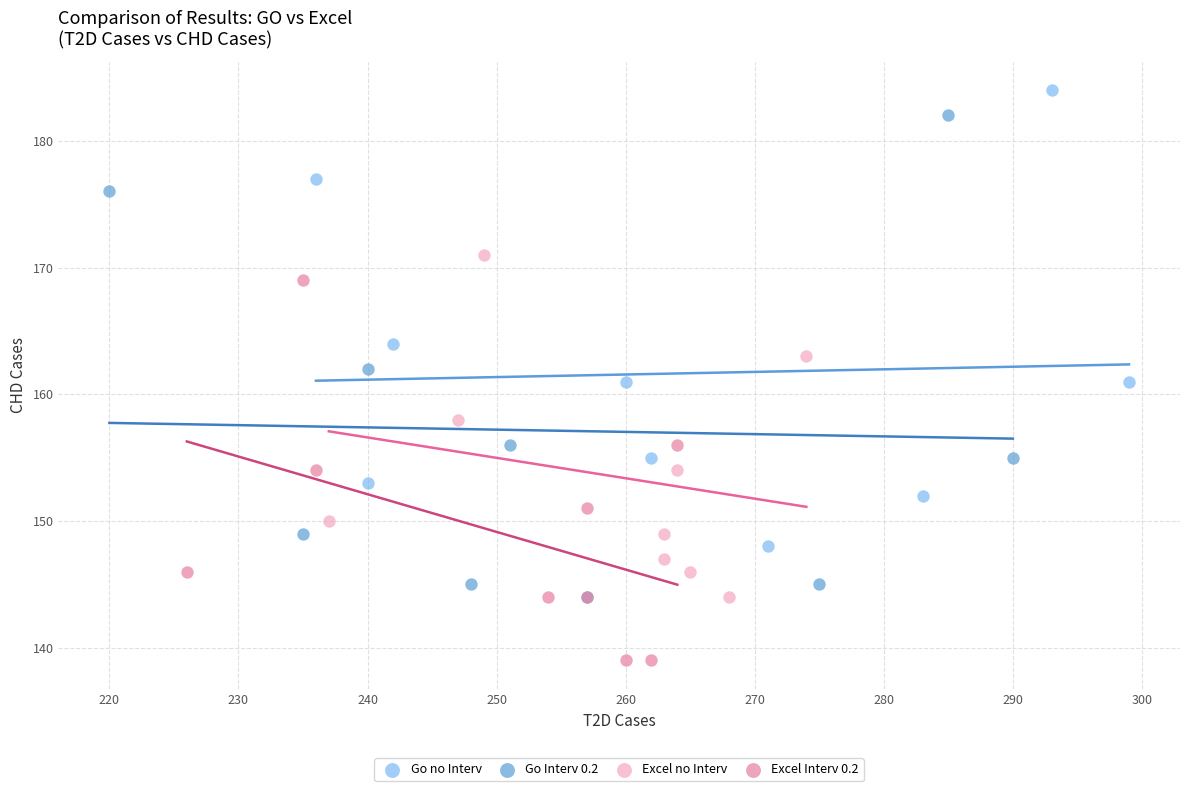

Which series has the widest spread of Y values?

Go Interv 0.2